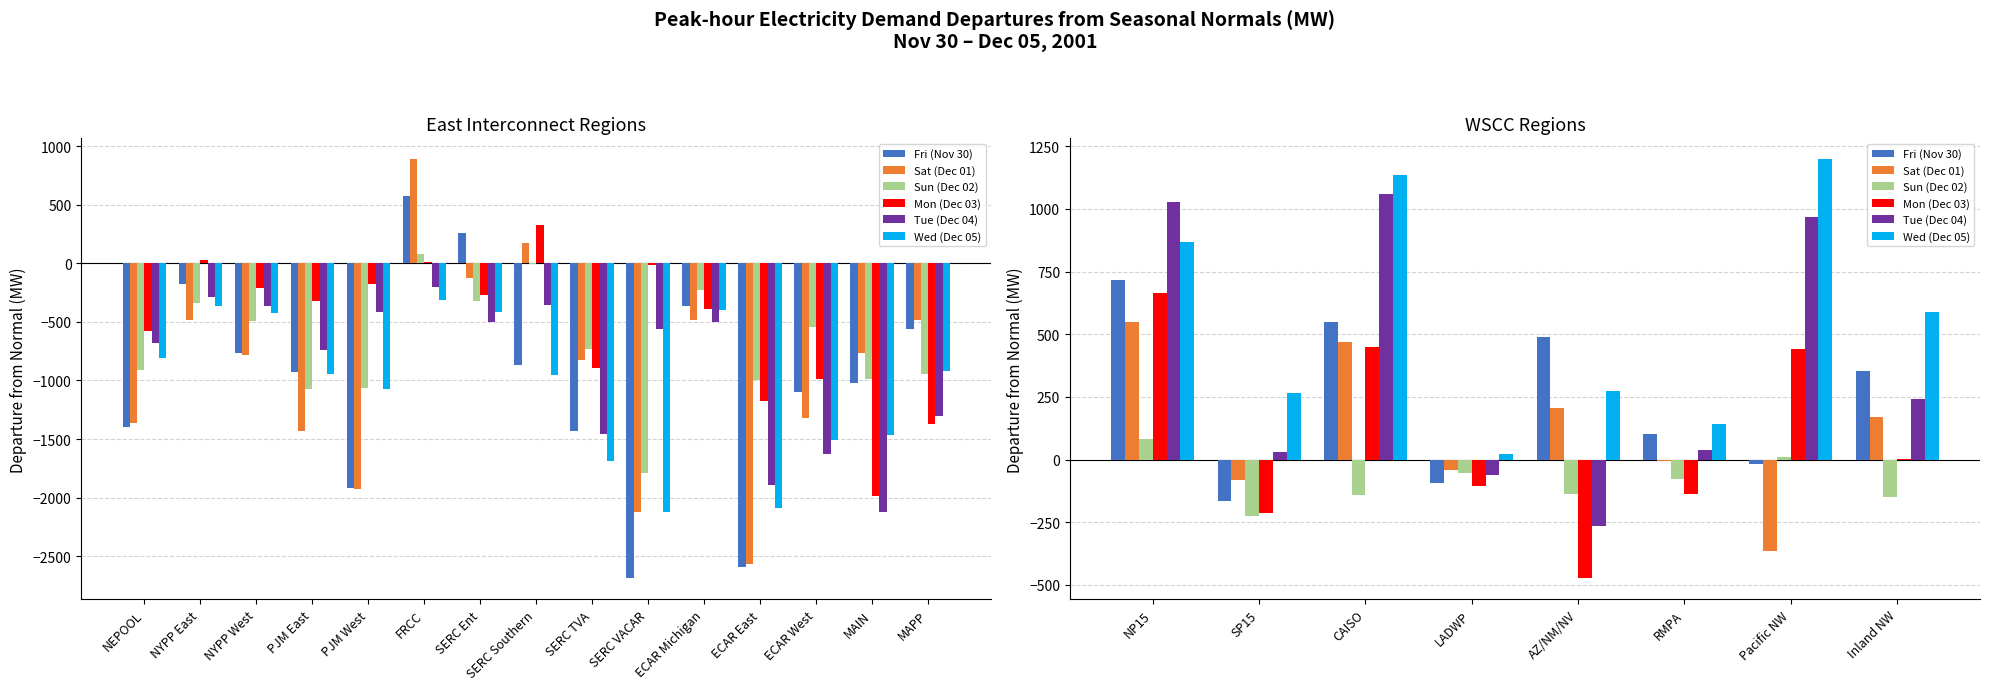

How many values in the Mon (Dec 03) series are below 1?

4